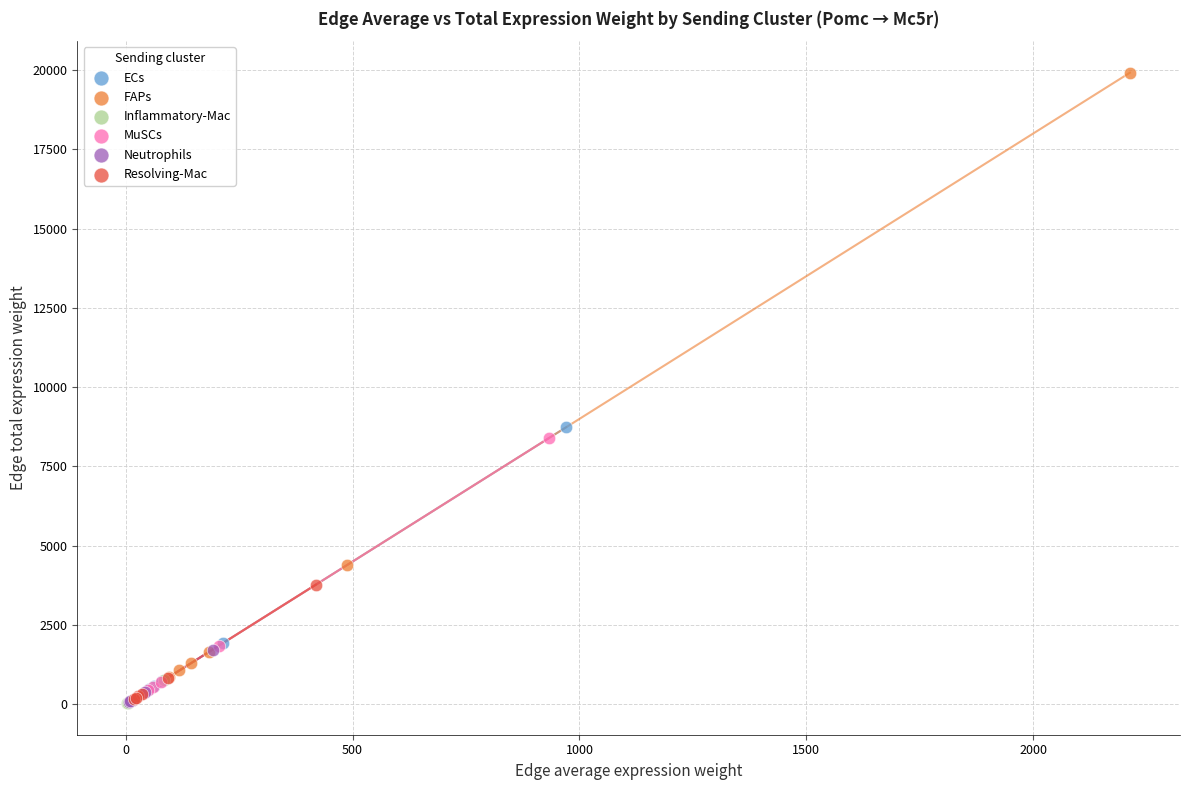

Which series has the largest Y range (max minus min)?

FAPs